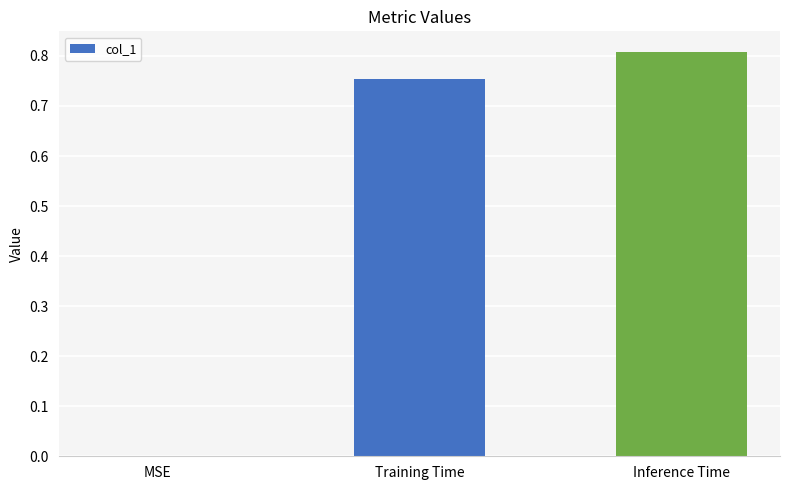

Are the bars horizontal?

No